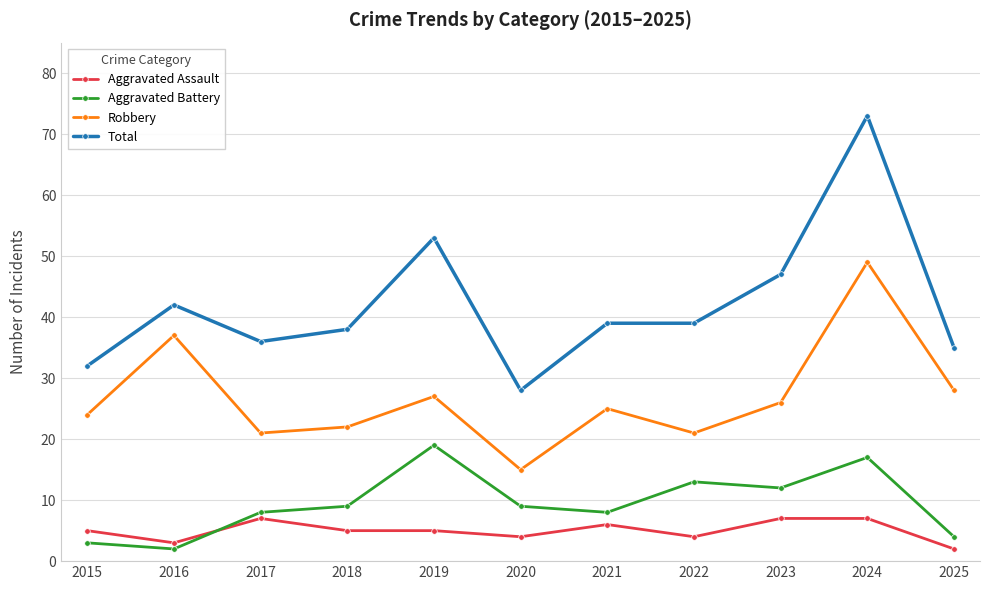

How many series are shown in this chart?

4